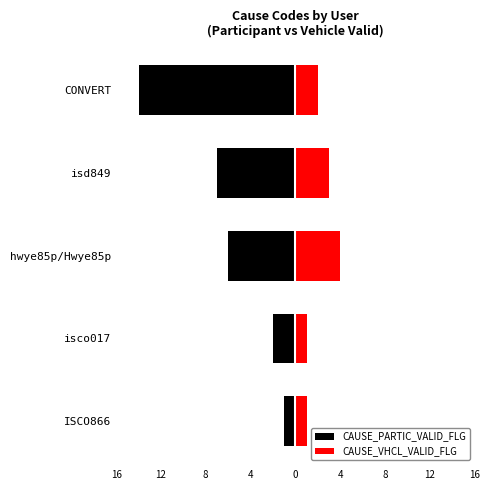

Are the bars grouped side by side (vs. stacked)?

Yes